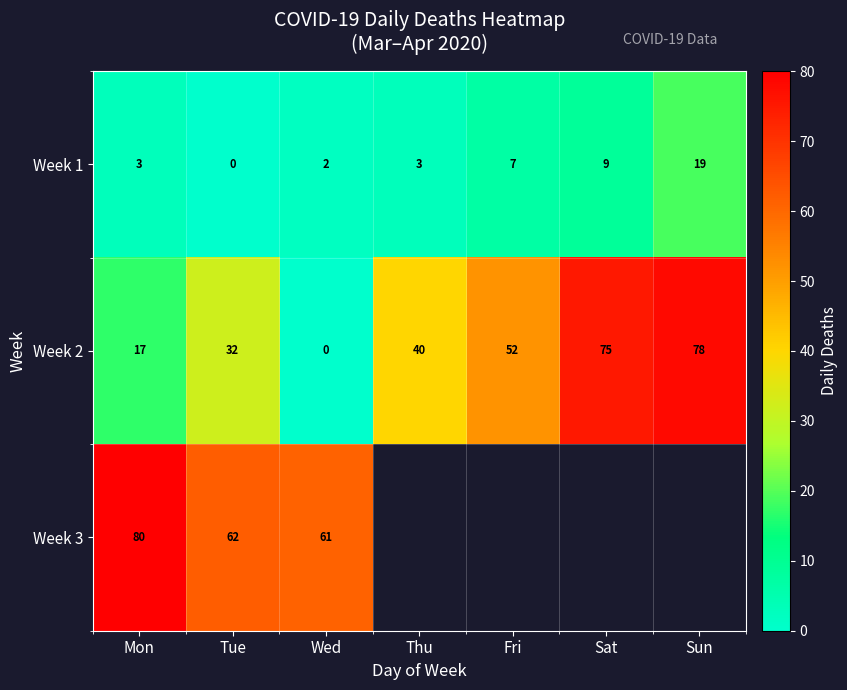

Rank the categories by Week 2 value from highest to lowest.

Sun, Sat, Fri, Thu, Tue, Mon, Wed